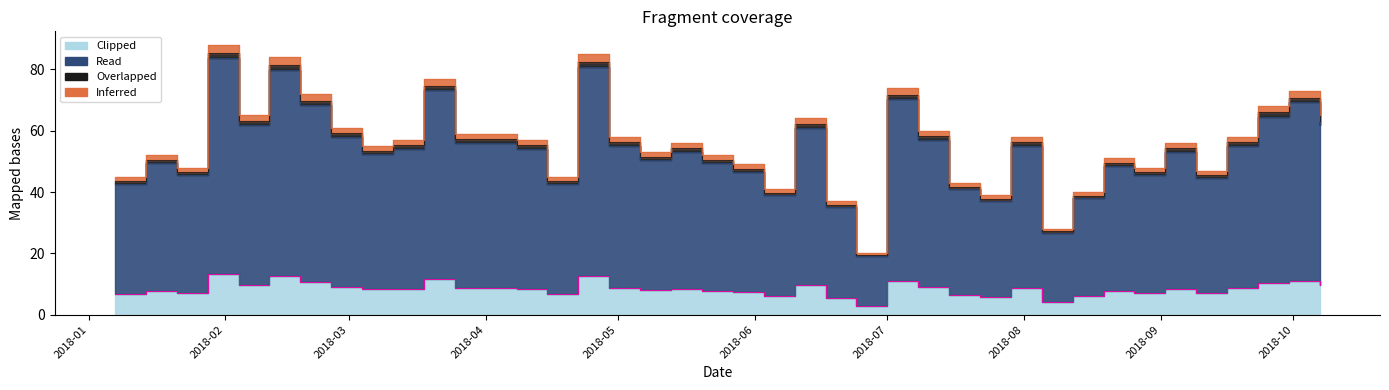

Which category has the lowest value in the Read series?

2018-06-24